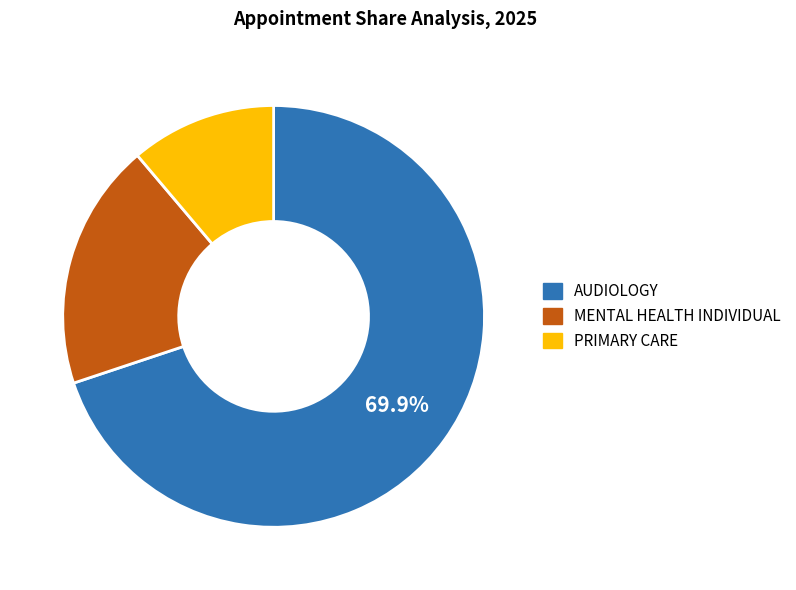

How many segments does this pie chart have?

3